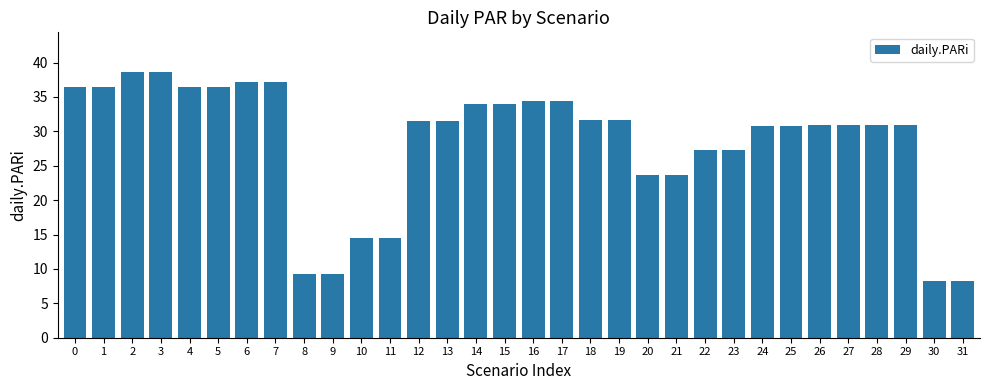

What is the greatest value displayed?

38.6